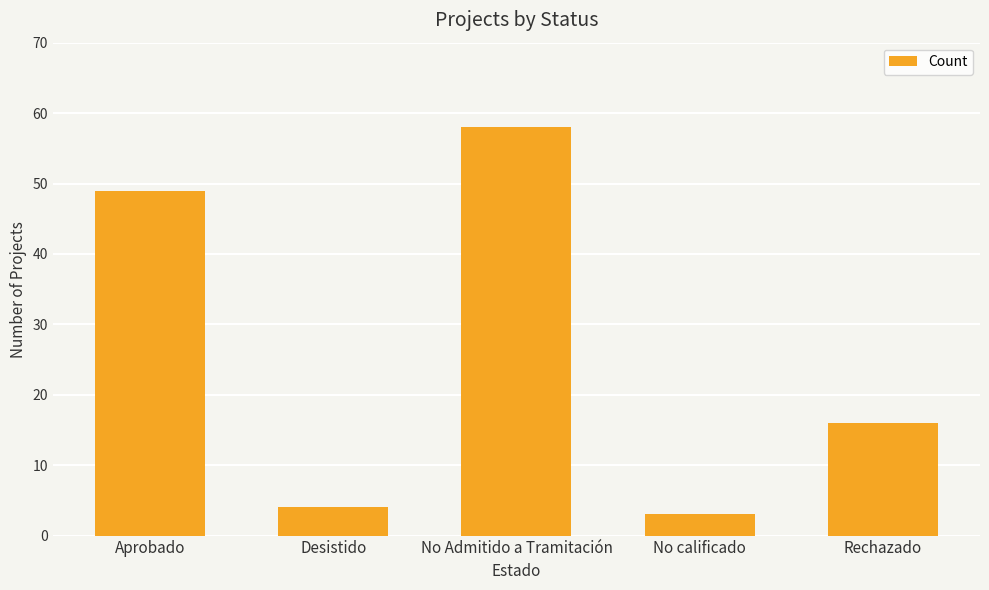

What is the minimum value shown in the chart?

3